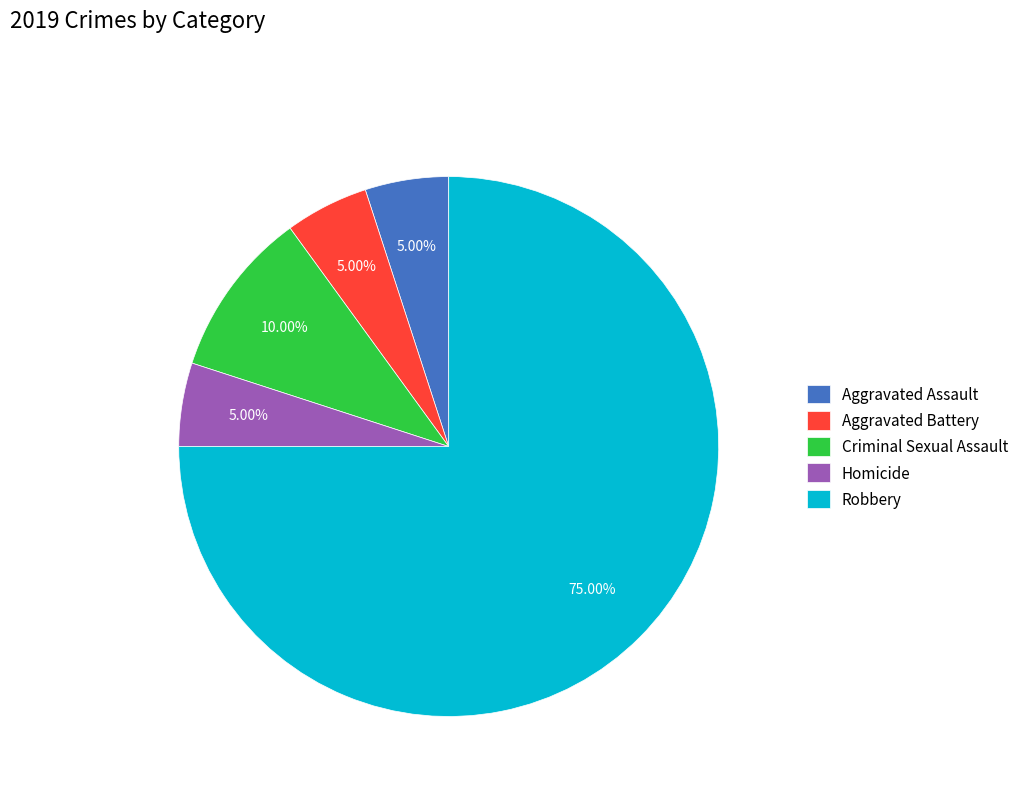

To the nearest percent, what is the combined percentage of Robbery and Aggravated Battery?

80%